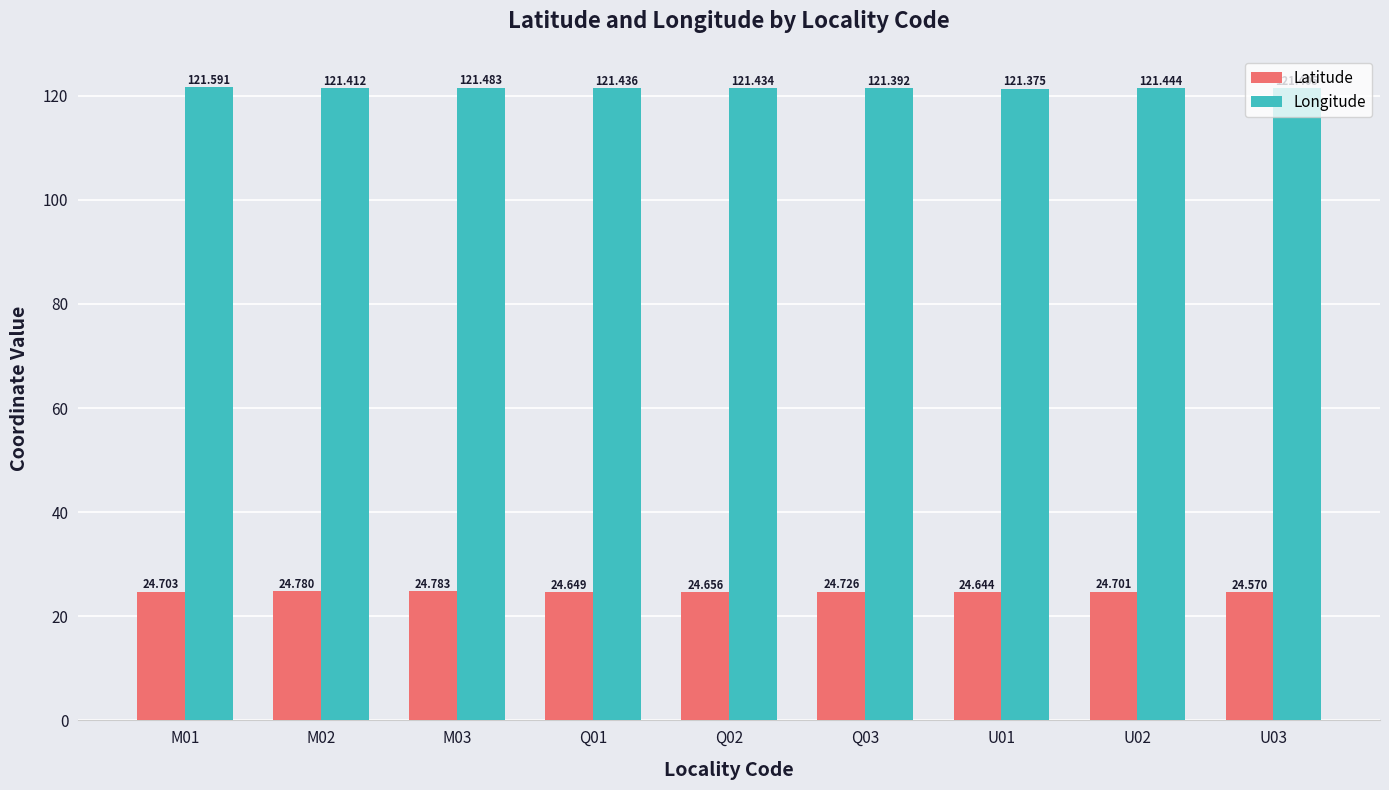

Which category has the highest value in the Latitude series?

M03